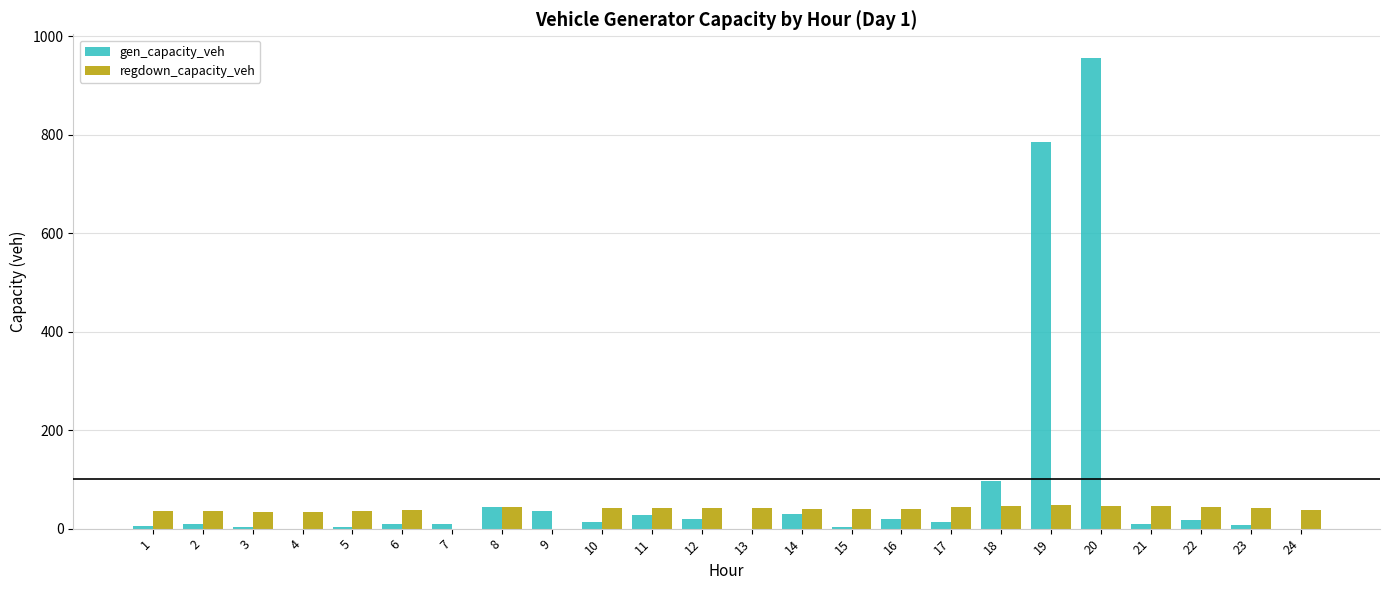

What is the sum of all regdown_capacity_veh values?

899.0